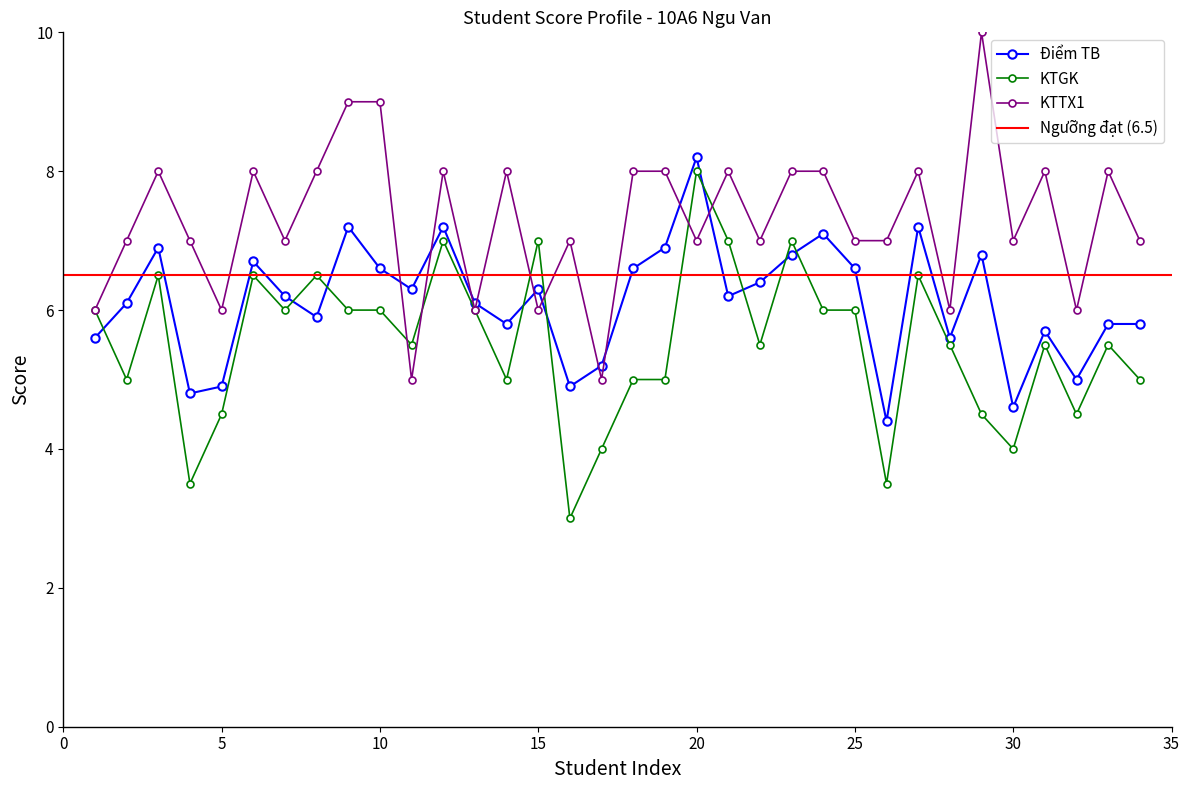

Rank the series by their average value, from lowest to highest.

KTGK, Điểm TB, KTTX1